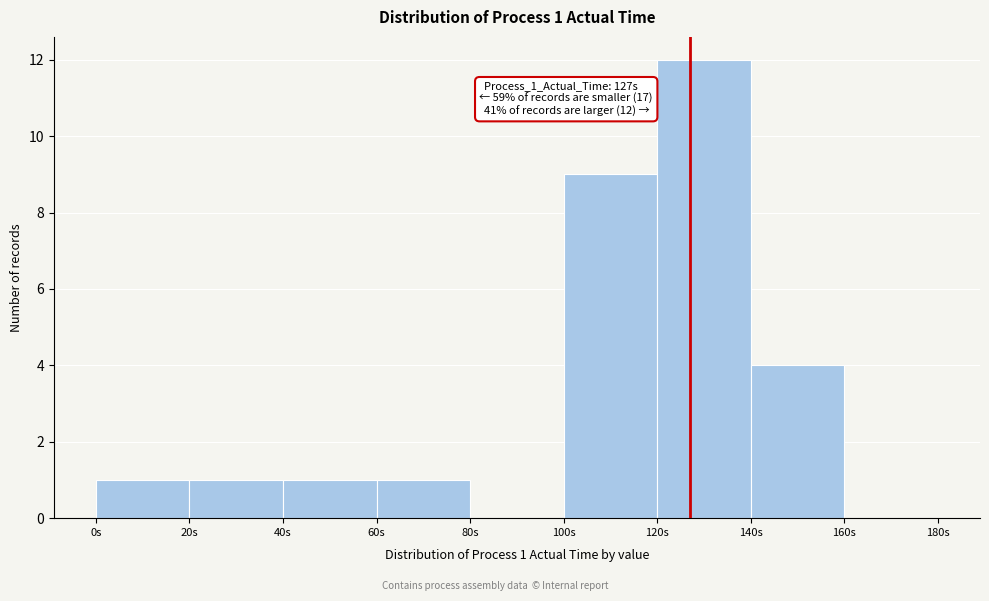

Which range on the x-axis has the tallest bar?

120 to 140